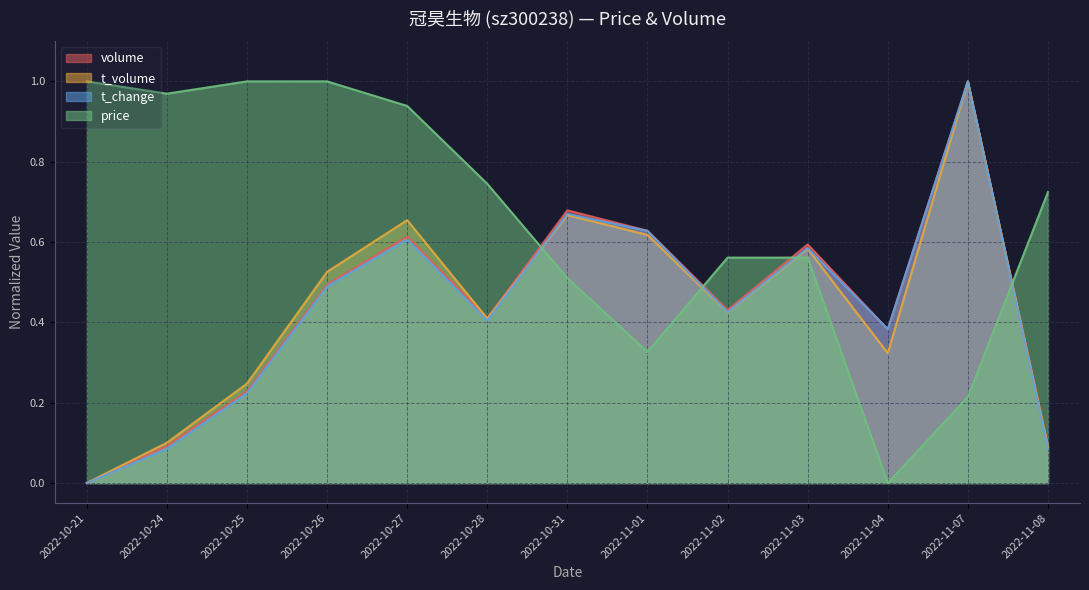

Is the value of volume at 2022-10-28 greater than the value of t_volume at 2022-10-27?

No